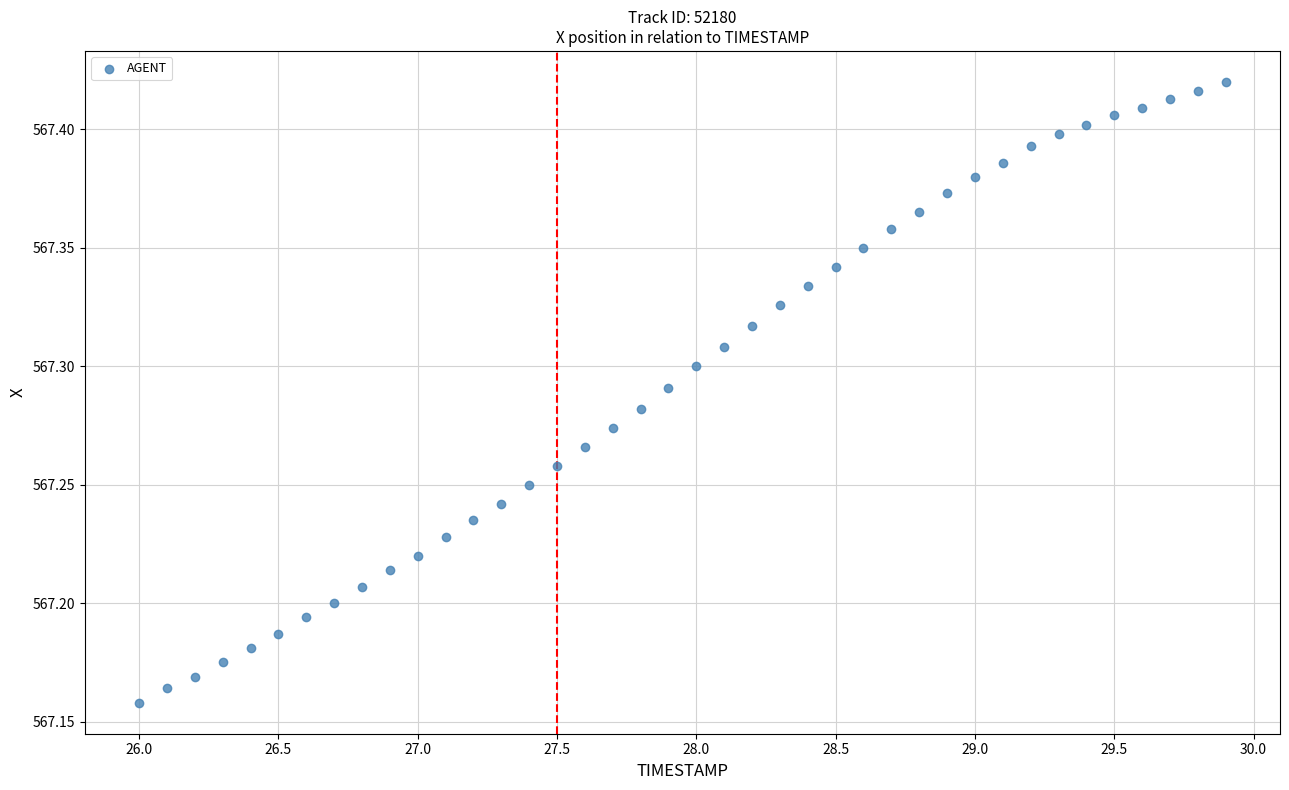

What is the range of X values (max minus min)?

3.9